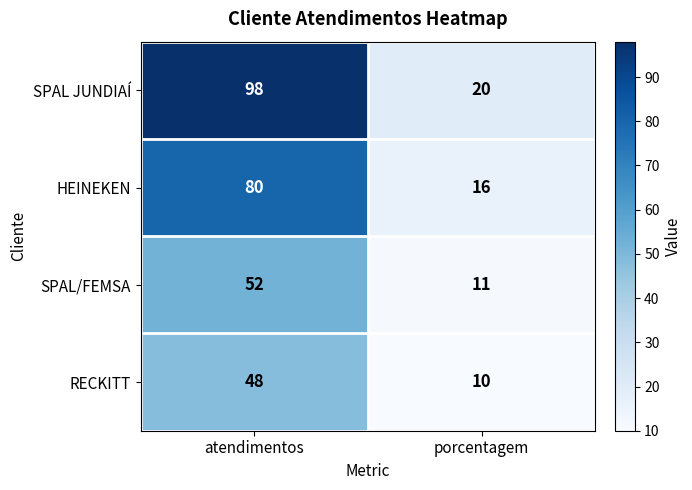

Between atendimentos and porcentagem, which series saw the biggest shift?

SPAL JUNDIAÍ